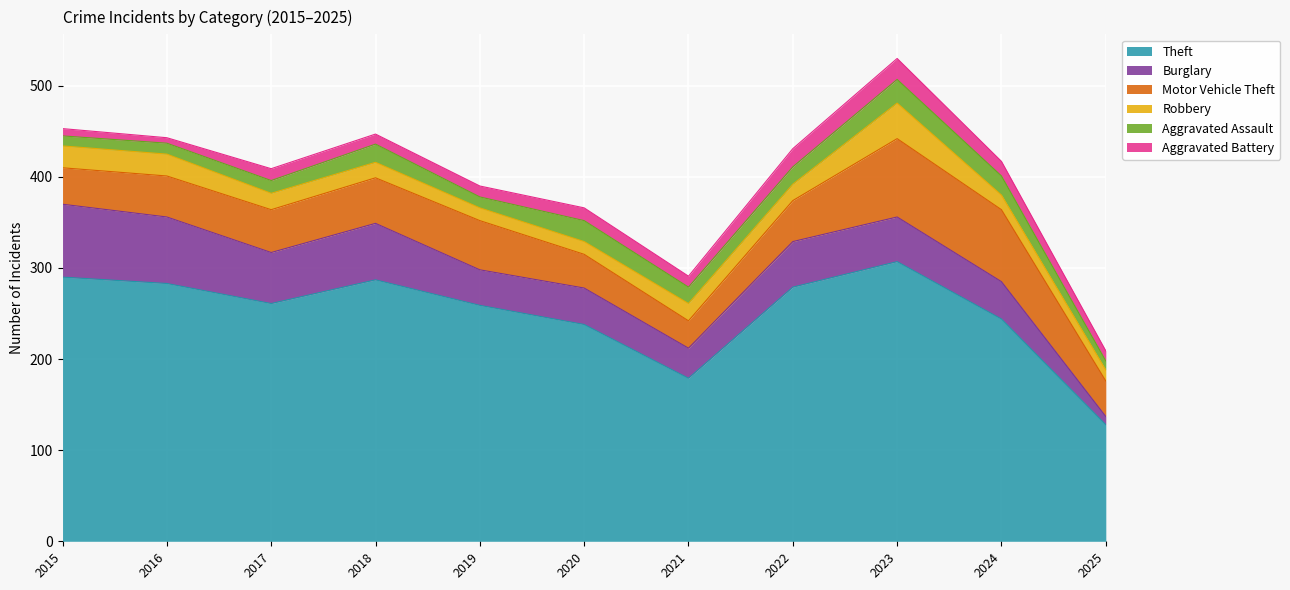

Where is Burglary nearest to the value 44?

2024